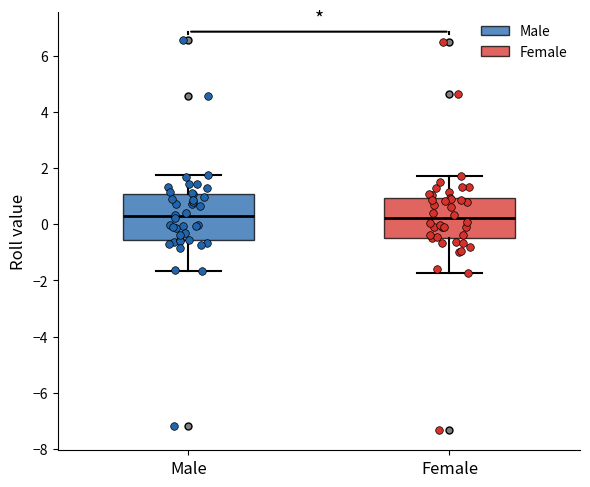

Which box is the tallest, from its lower edge to its upper edge?

Male